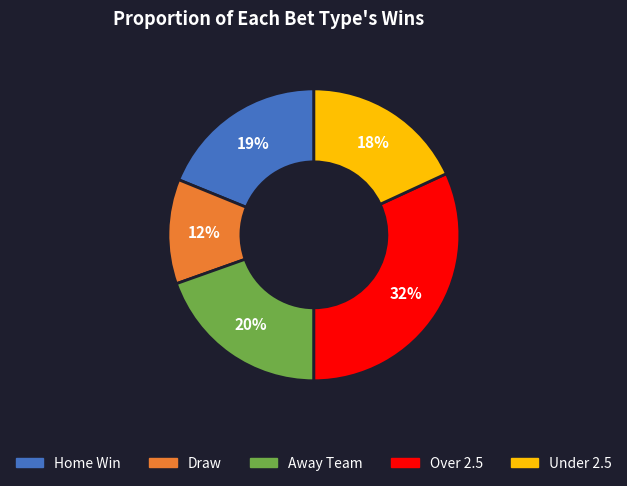

How many segments does this pie chart have?

5